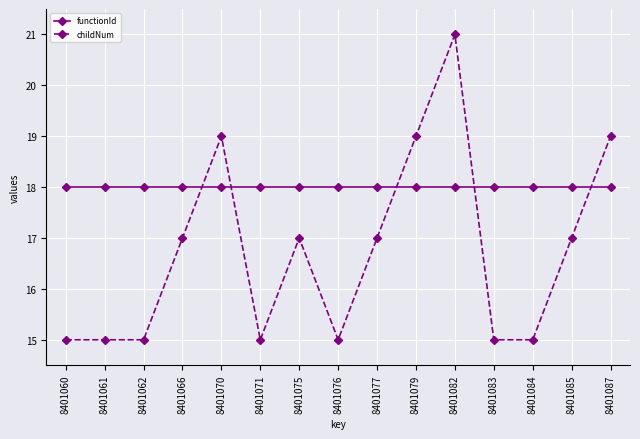

List the series in order of their overall mean, highest first.

functionId, childNum